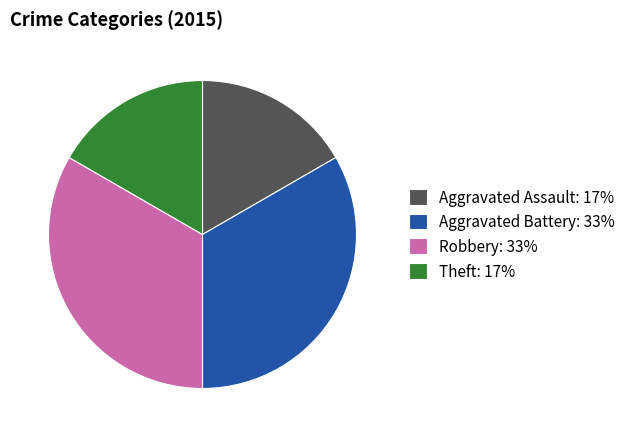

Does any single category account for the majority?

No